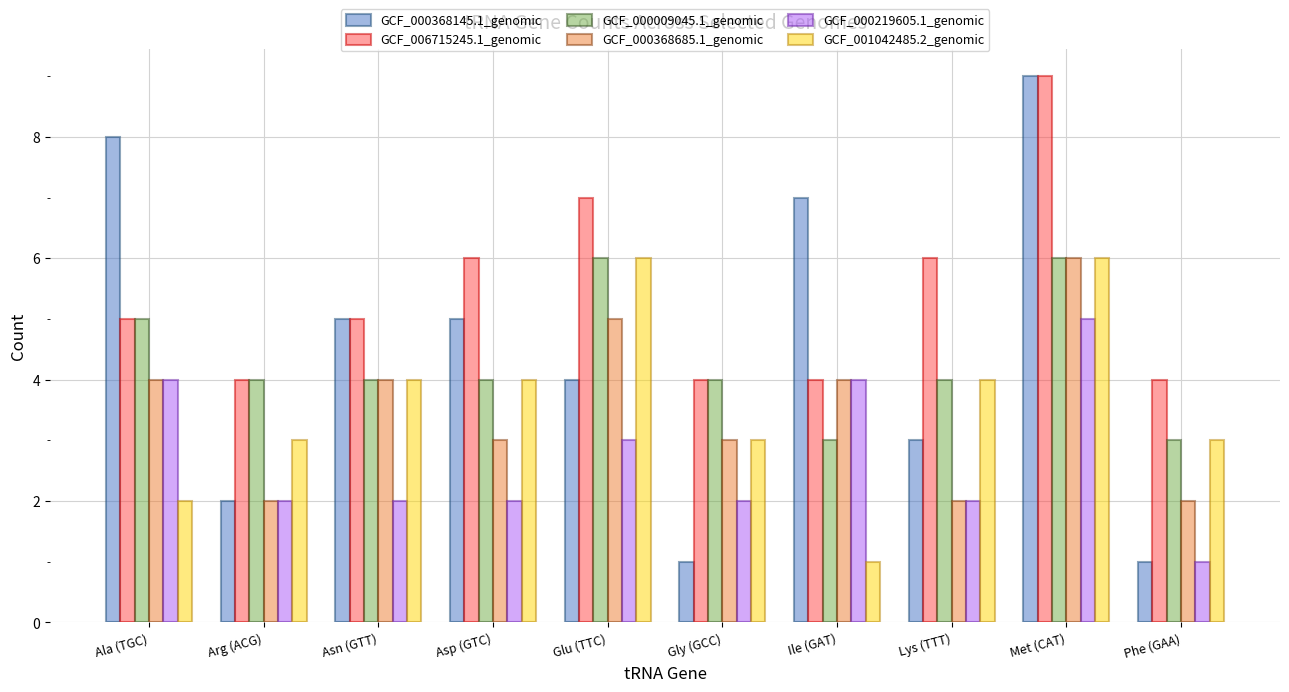

True or false: GCF_001042485.2_genomic has a value of 6 at Asn (GTT).

False